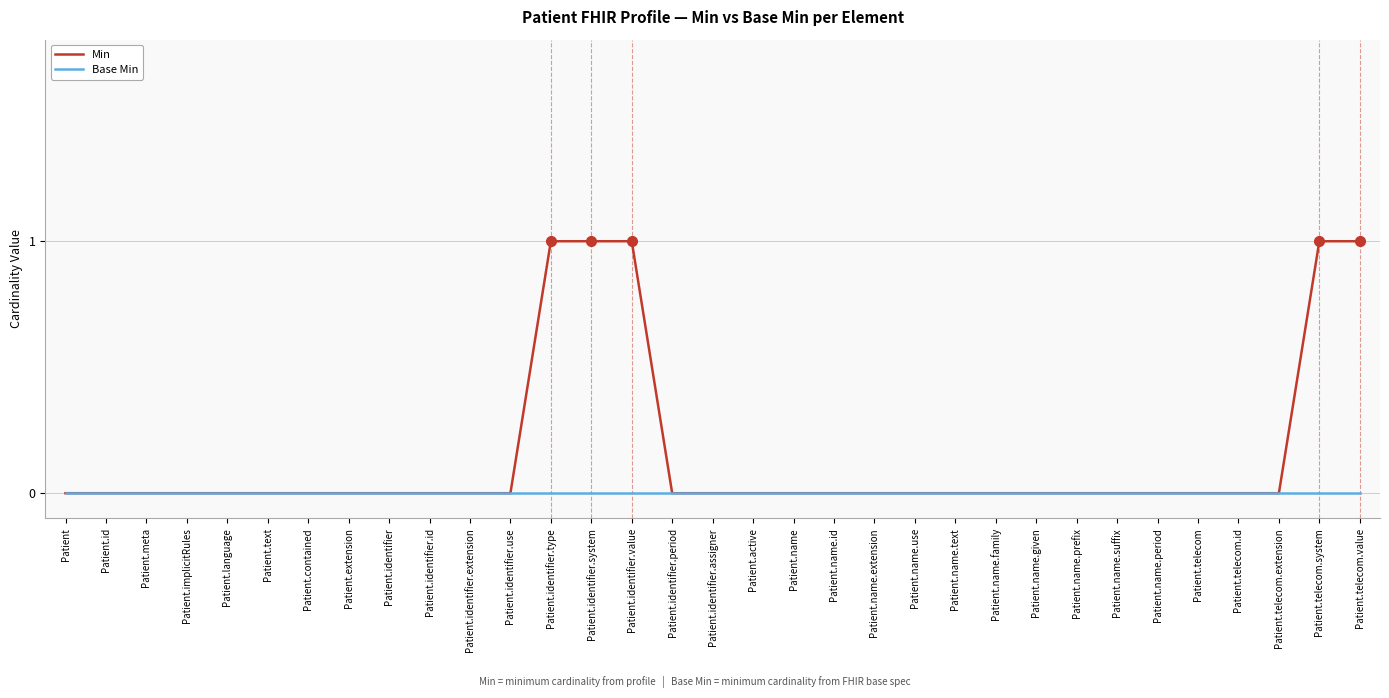

What position from the right is Patient.name.period?

6